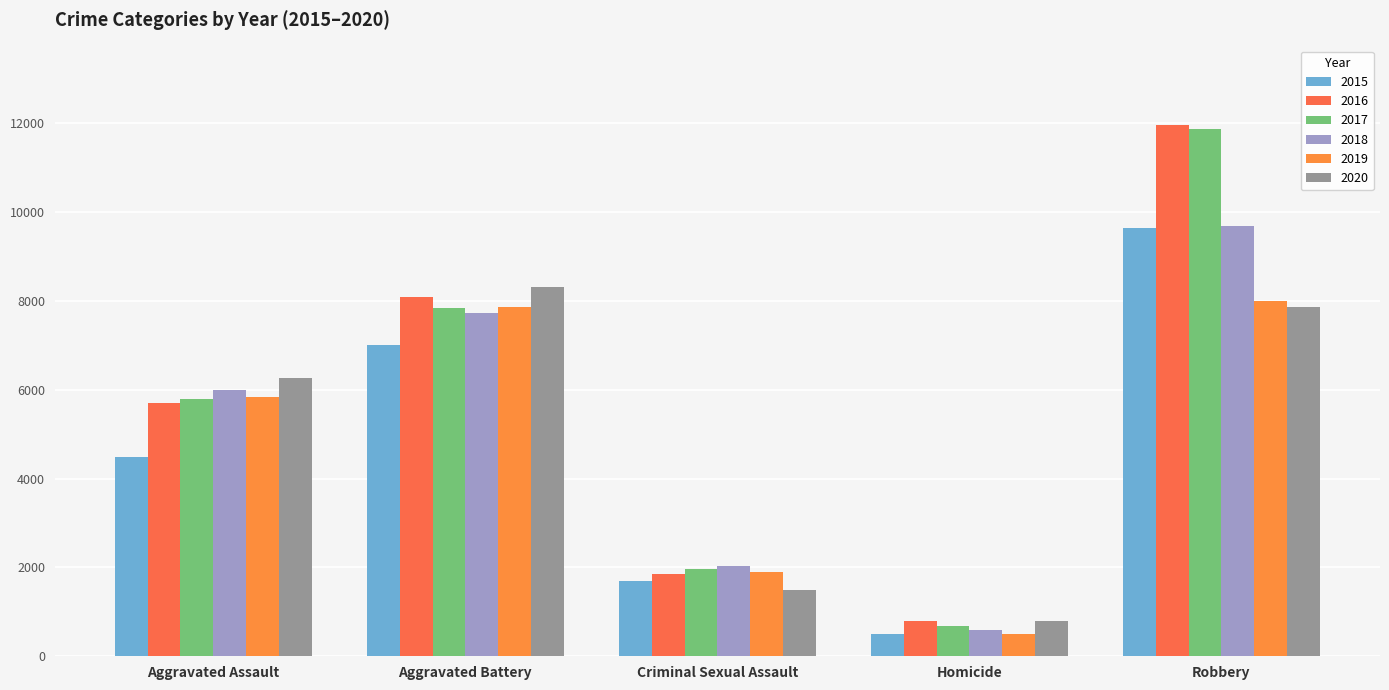

What is the difference between the 2016 values at Aggravated Assault and Homicide?

4926